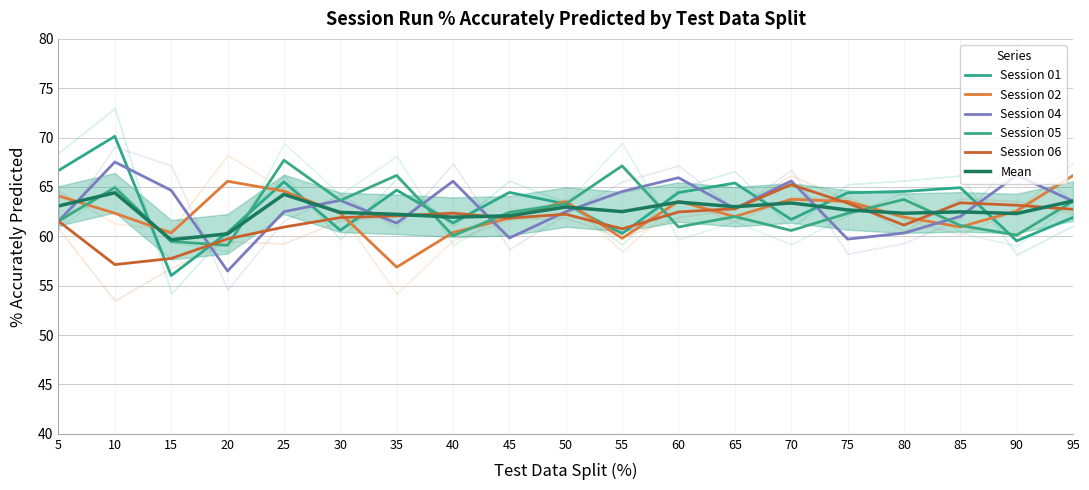

What is the difference between the Session 04 values at 65 and 90?

3.4